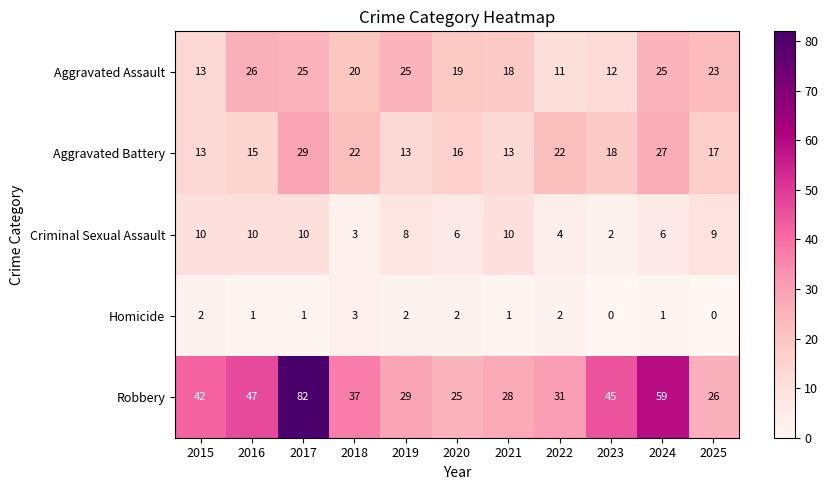

What is the greatest value displayed?

82